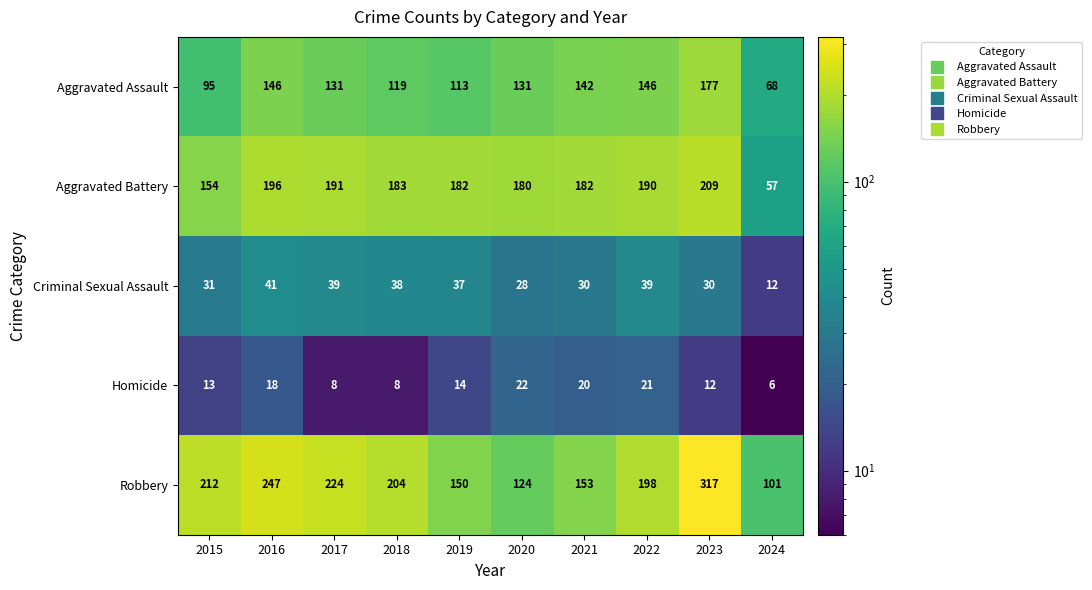

The value of Criminal Sexual Assault at 2019 is 37. True or false?

True